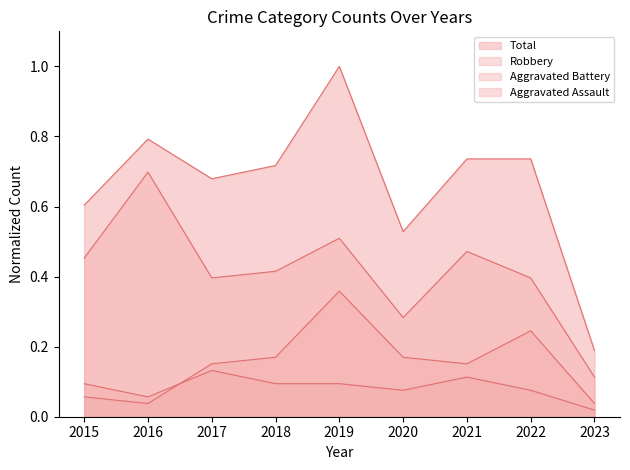

Between 2019 and 2021, which series saw the biggest shift?

Total